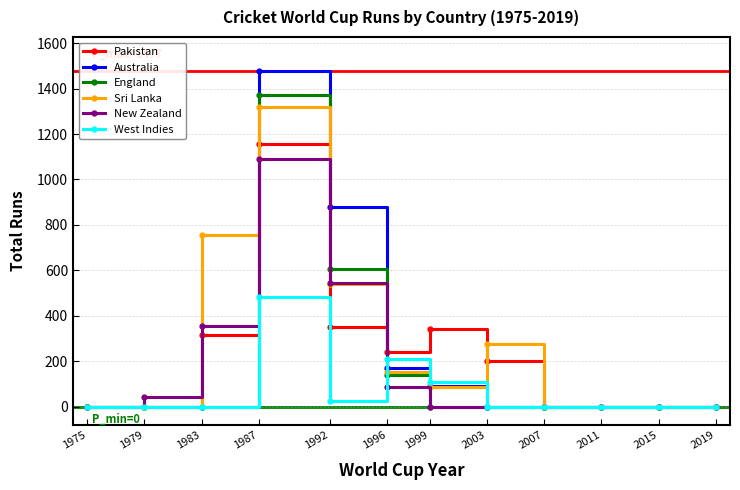

Which series has the largest total across all categories?

Sri Lanka